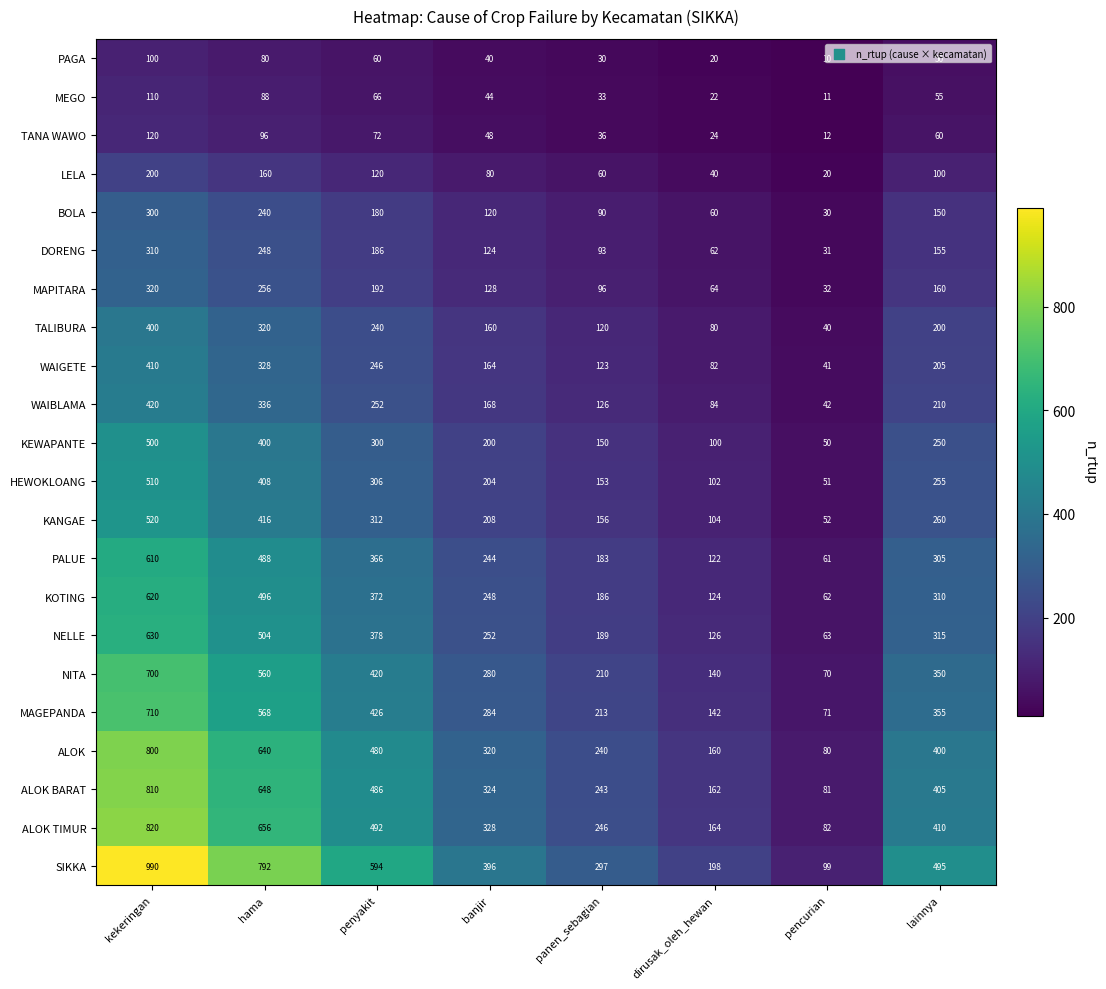

What is the minimum value shown in the chart?

10